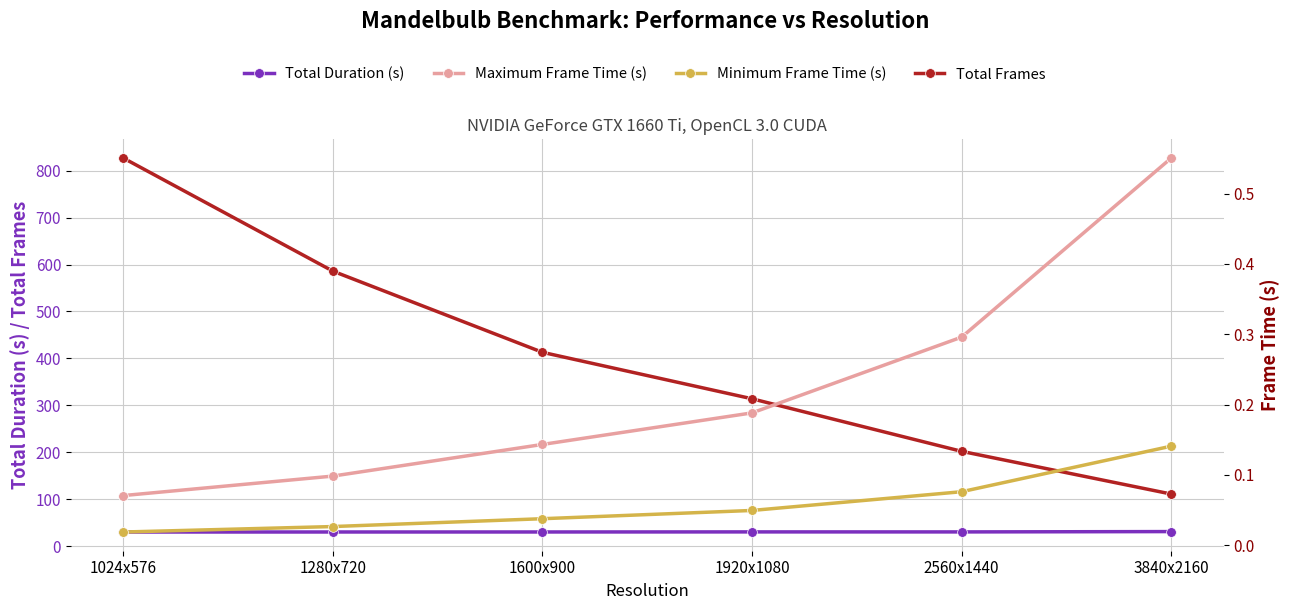

True or false: Minimum Frame Time (s) and Maximum Frame Time (s) cross at least once.

False